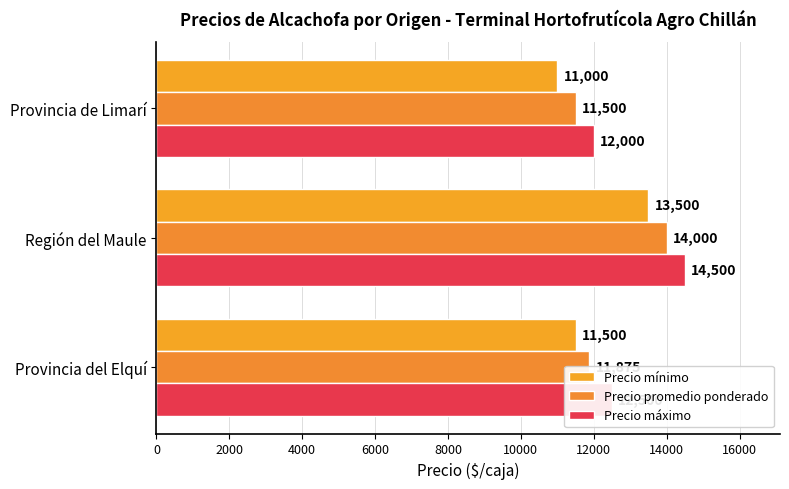

How many distinct data groups are displayed?

3